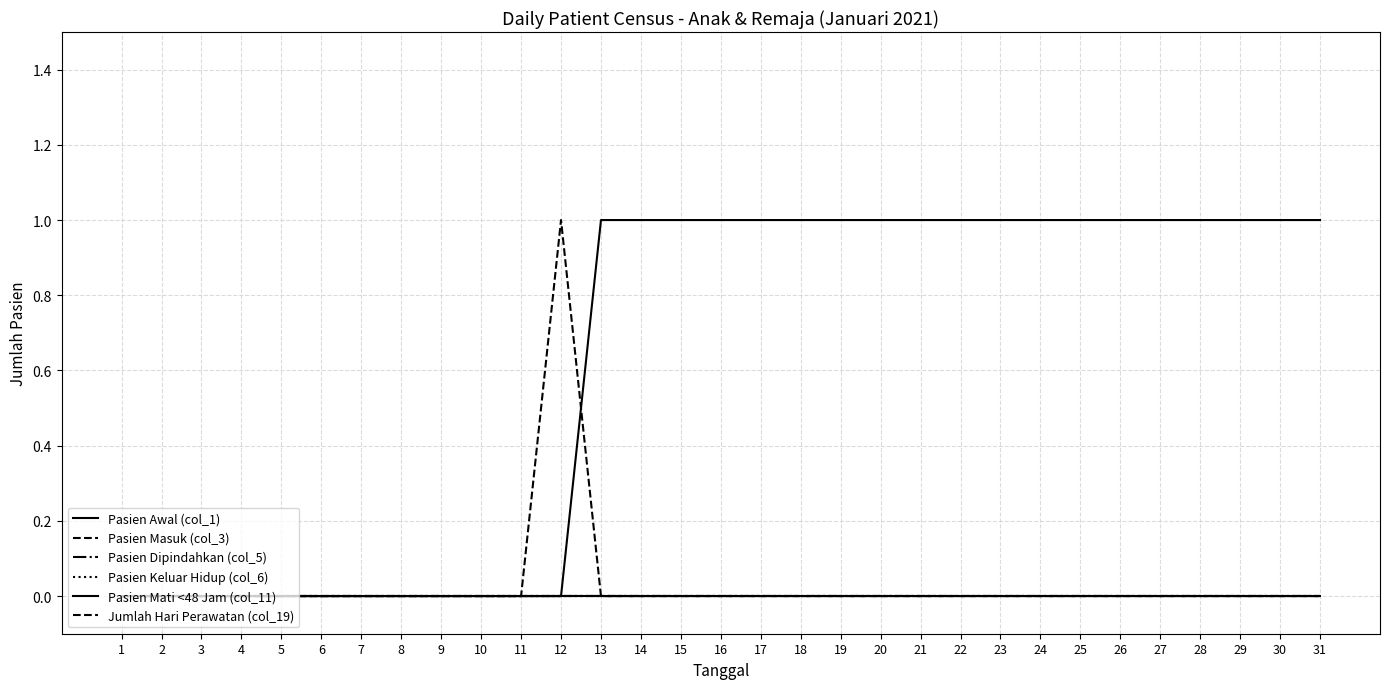

Rank the series by their maximum value, from lowest to highest.

Pasien Dipindahkan (col_5), Pasien Keluar Hidup (col_6), Pasien Mati <48 Jam (col_11), Jumlah Hari Perawatan (col_19), Pasien Awal (col_1), Pasien Masuk (col_3)